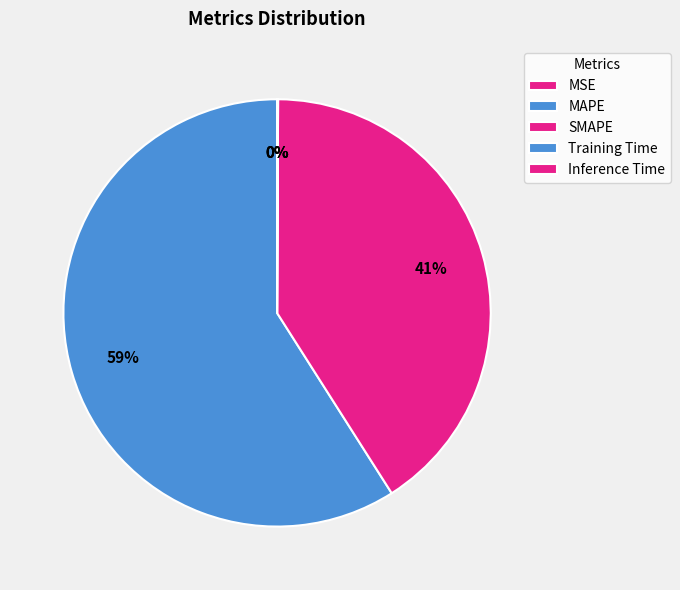

To the nearest percent, what is the average slice percentage?

20%